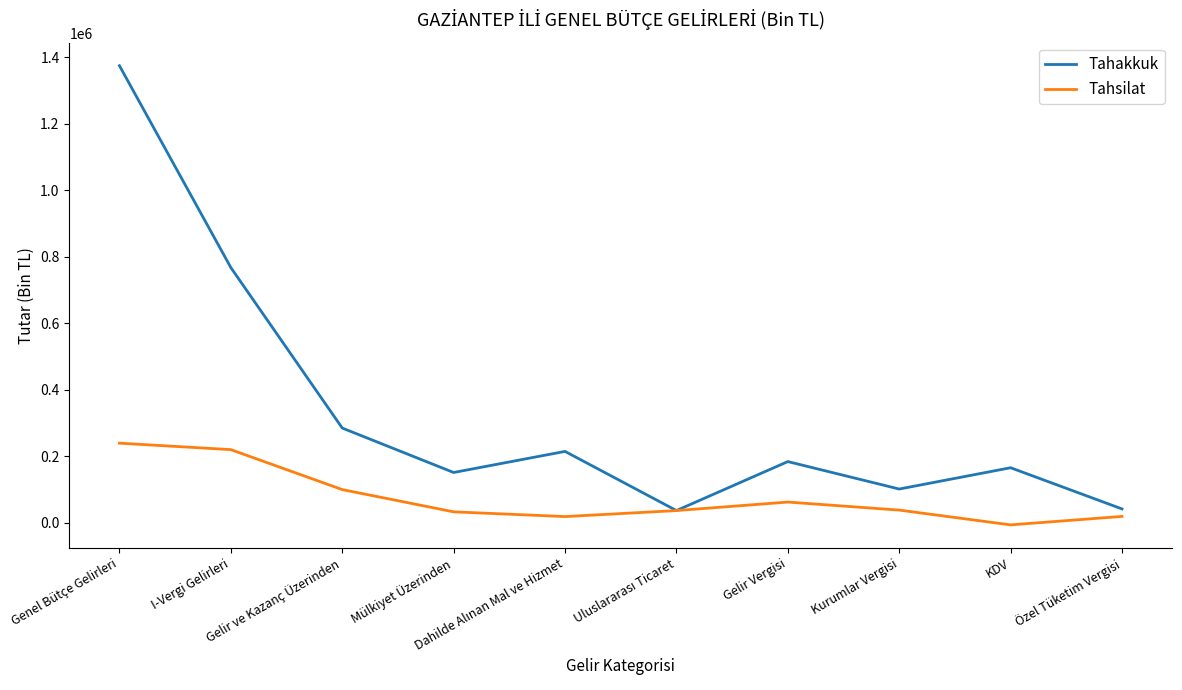

How many lines are shown in the chart?

2